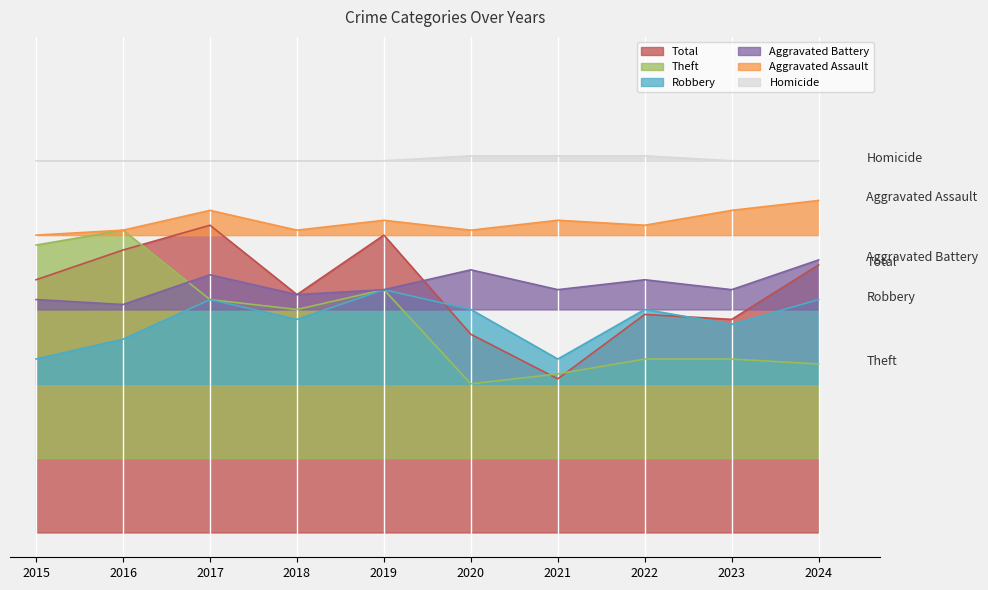

The value of Theft at 2019 is 49. True or false?

True